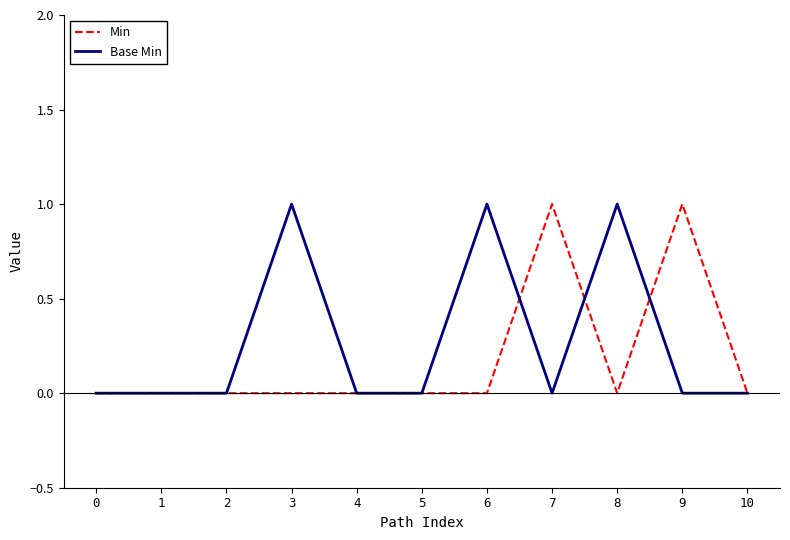

At 3, list the series in order from largest to smallest.

Base Min, Min